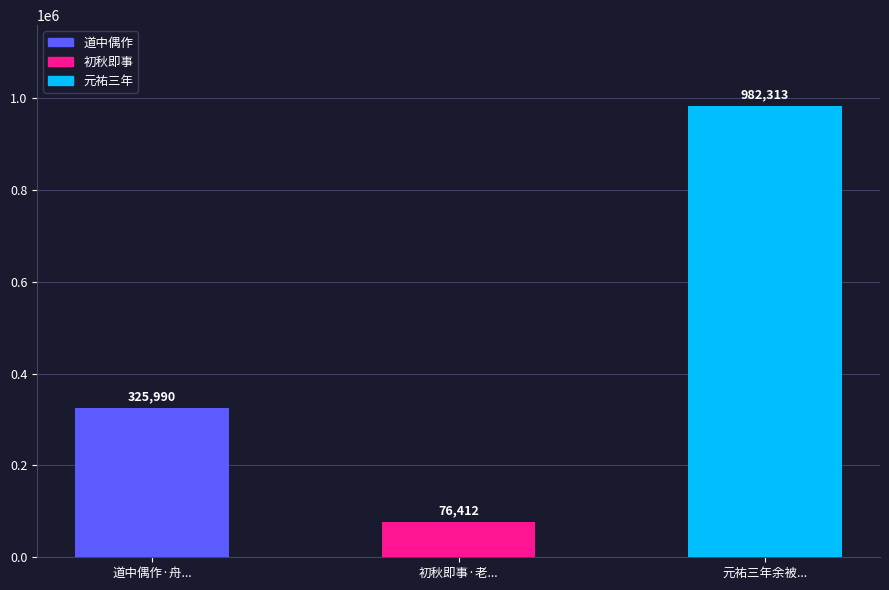

What is the label of the 1st bar from the right?

元祐三年余被...